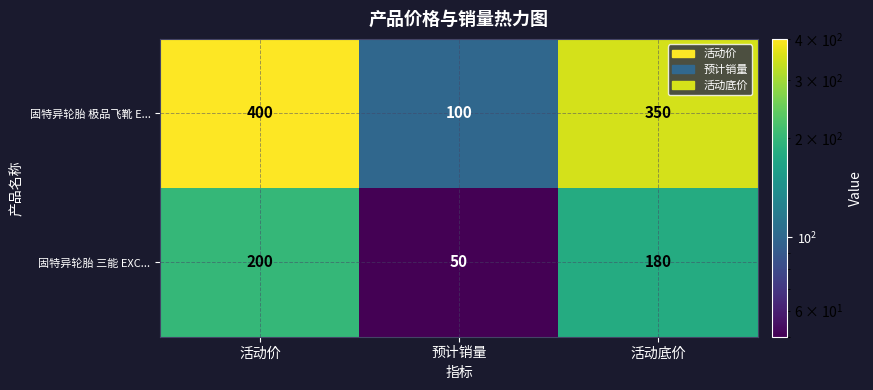

What is the spread (max minus min) of values at 活动价?

200